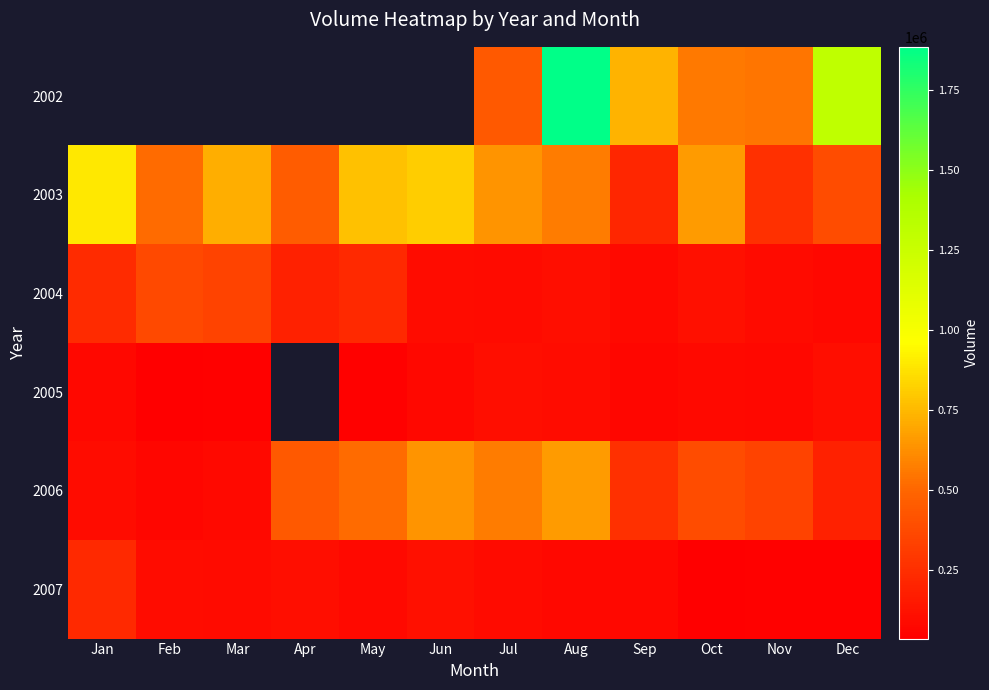

List the series in order of their peak value, highest first.

2002, 2003, 2006, 2004, 2007, 2005